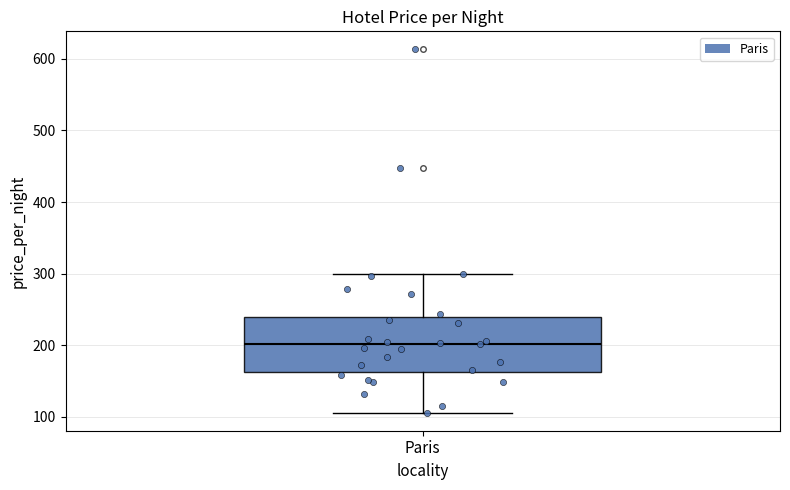

Where does the upper whisker of the box for Paris end on the y-axis? The values are not printed on the chart, so give them approximately, as read against the axis.

300